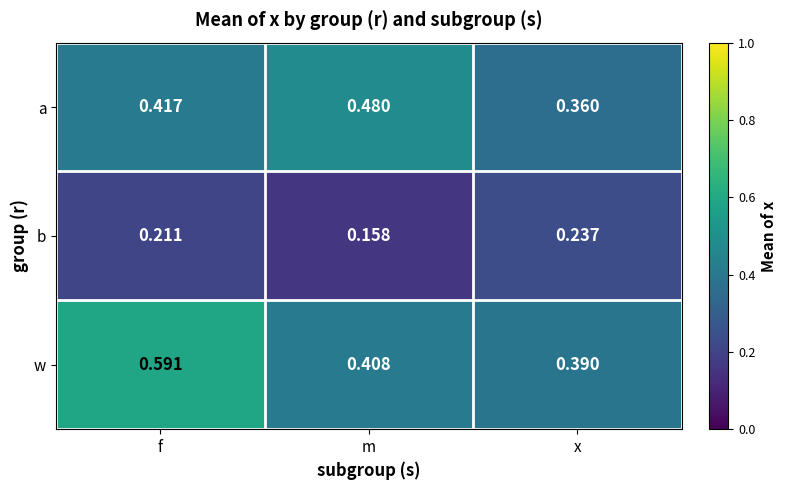

Which series has the largest total across all categories?

w